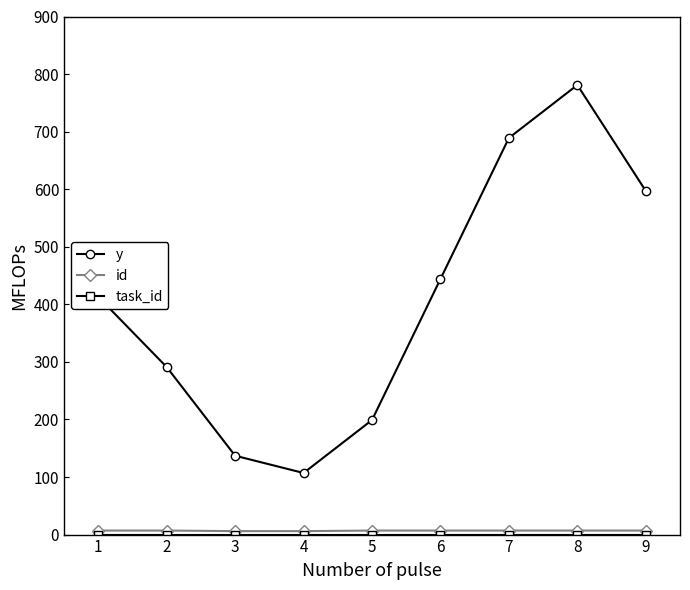

How many series are shown in this chart?

3